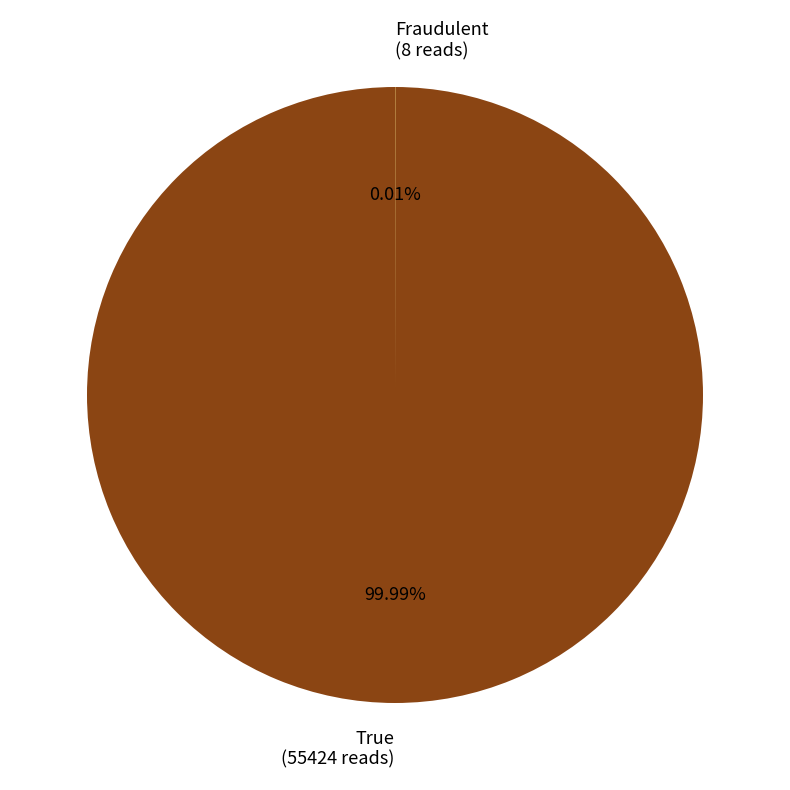

Is there a majority slice in this chart?

Yes